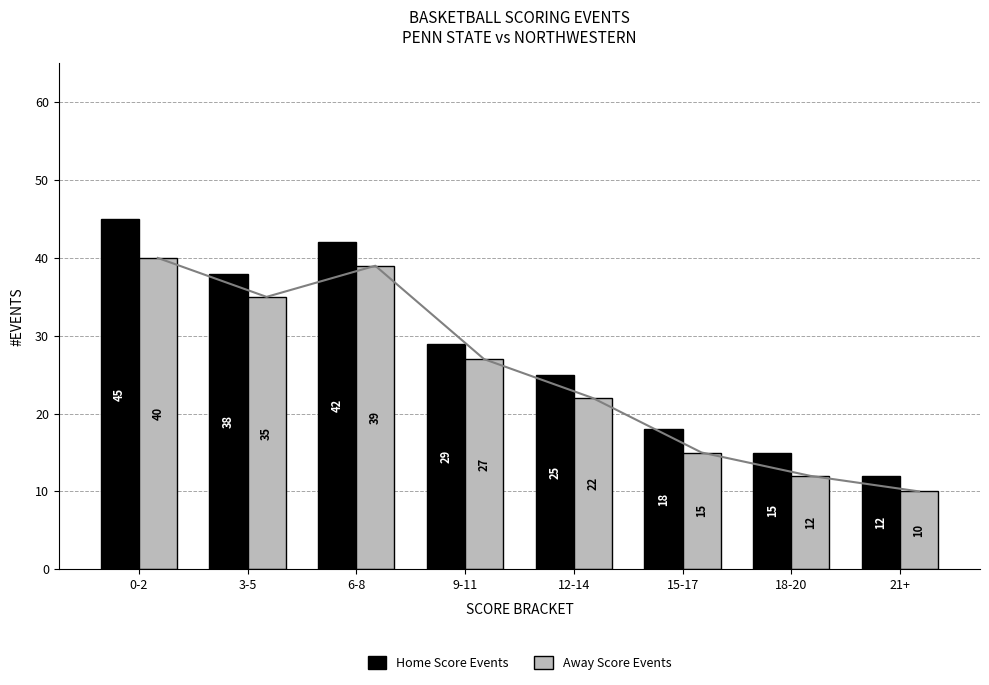

The value of Away Score Events at 15-17 is 15. True or false?

True